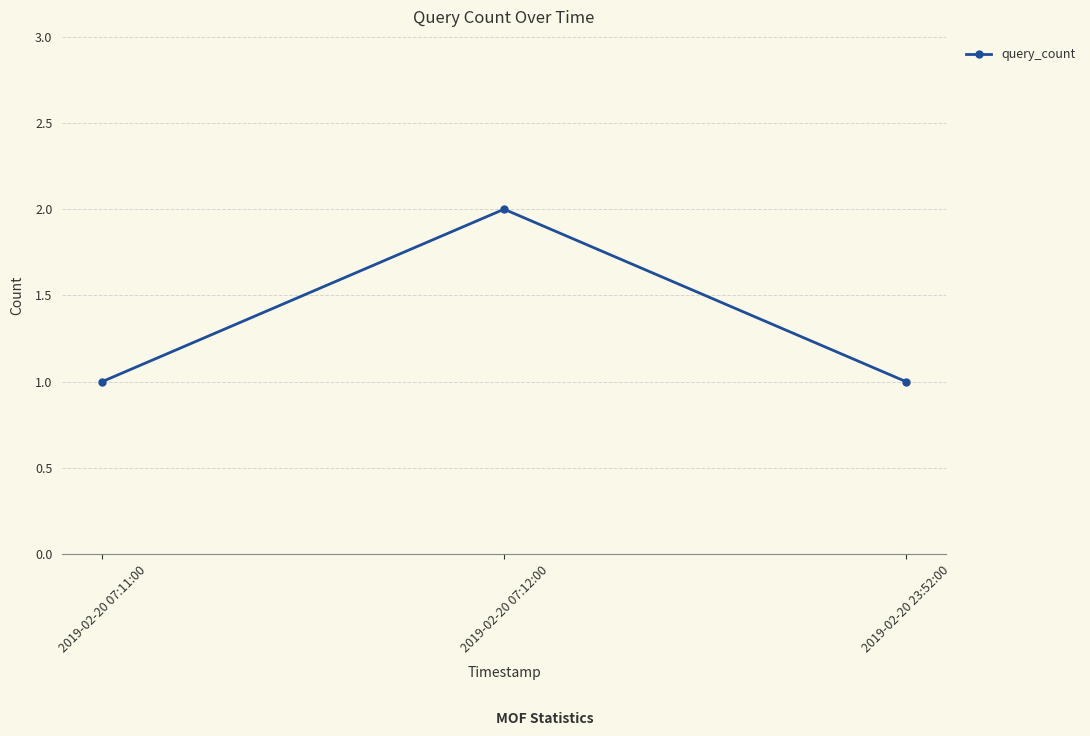

What is the label of the 2nd point from the left?

2019-02-20 07:12:00